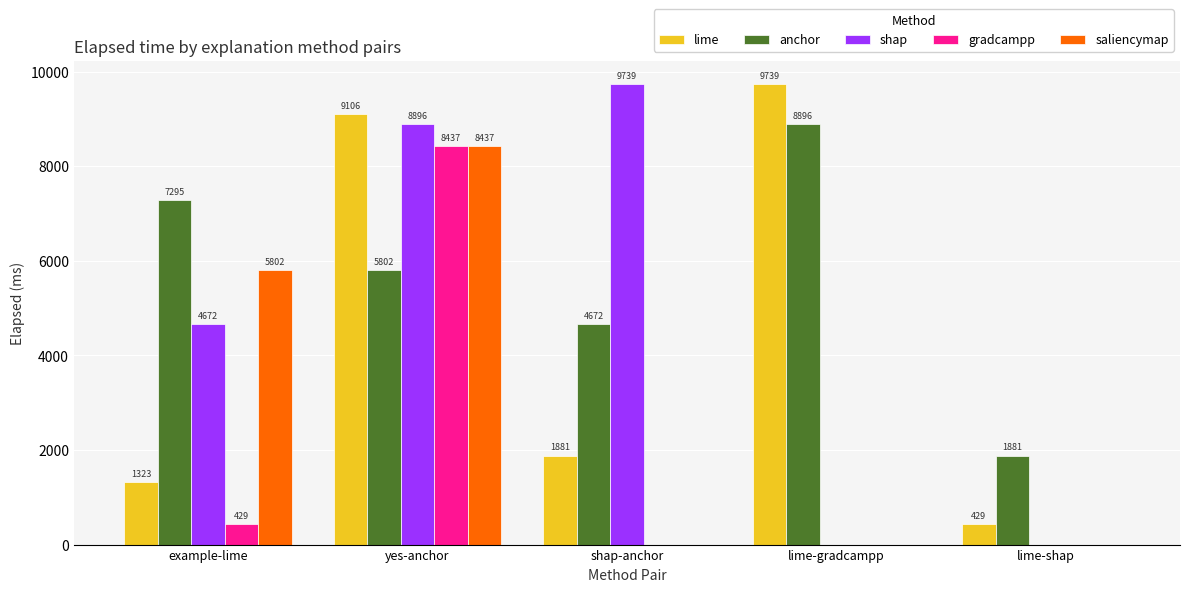

Reading left to right, what are all the values shown in this chart?

lime: example-lime=1323	yes-anchor=9106	shap-anchor=1881	lime-gradcampp=9739	lime-shap=429
anchor: example-lime=7295	yes-anchor=5802	shap-anchor=4672	lime-gradcampp=8896	lime-shap=1881
shap: example-lime=4672	yes-anchor=8896	shap-anchor=9739	lime-gradcampp=0	lime-shap=0
gradcampp: example-lime=429	yes-anchor=8437	shap-anchor=0	lime-gradcampp=0	lime-shap=0
saliencymap: example-lime=5802	yes-anchor=8437	shap-anchor=0	lime-gradcampp=0	lime-shap=0